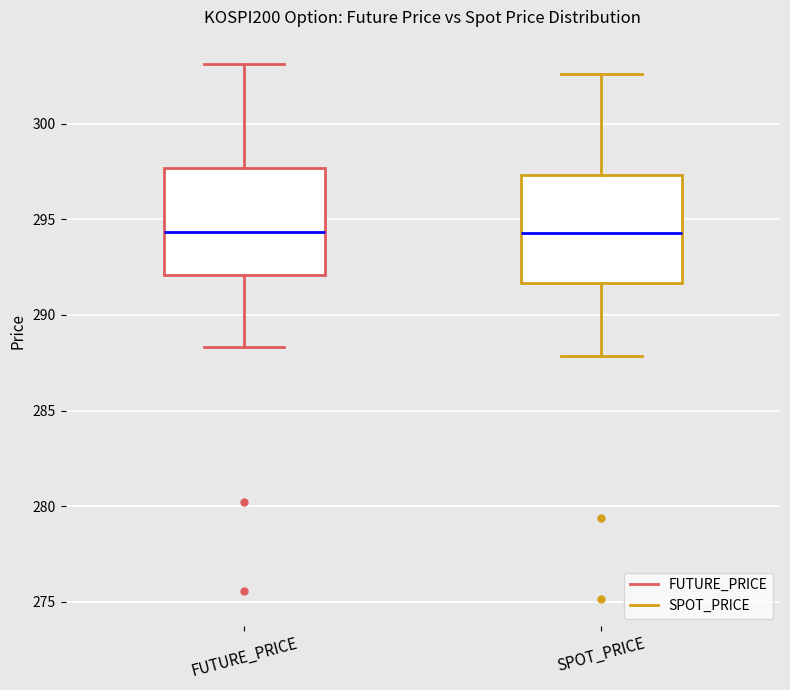

Reading left to right, read every box against the y-axis: the position of its median line, the range the box covers, and the ends of its whiskers. The values are not printed on the chart, so give them approximately, as read against the axis.

FUTURE_PRICE: median 294.5, box 292.0 to 297.5, whiskers 288.5 to 303.0
SPOT_PRICE: median 294.5, box 291.5 to 297.5, whiskers 288.0 to 302.5